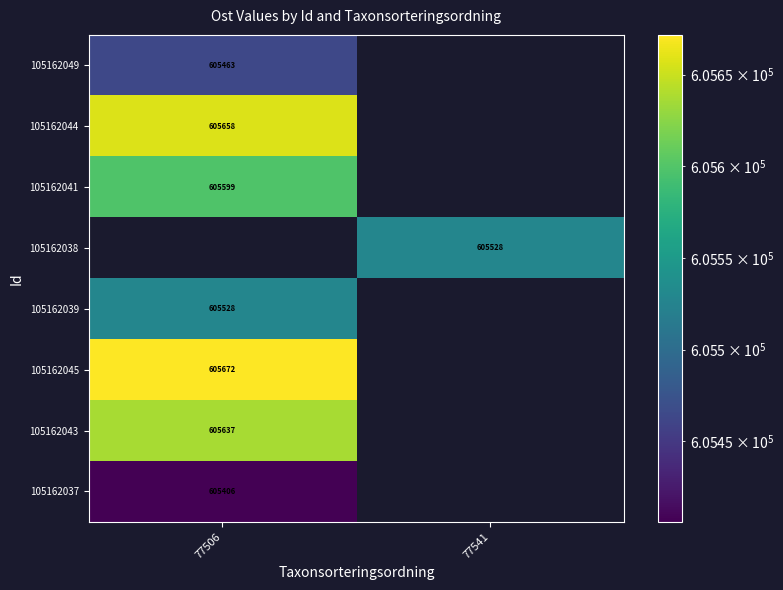

What is the total value across all series at 77506?

4238962.3